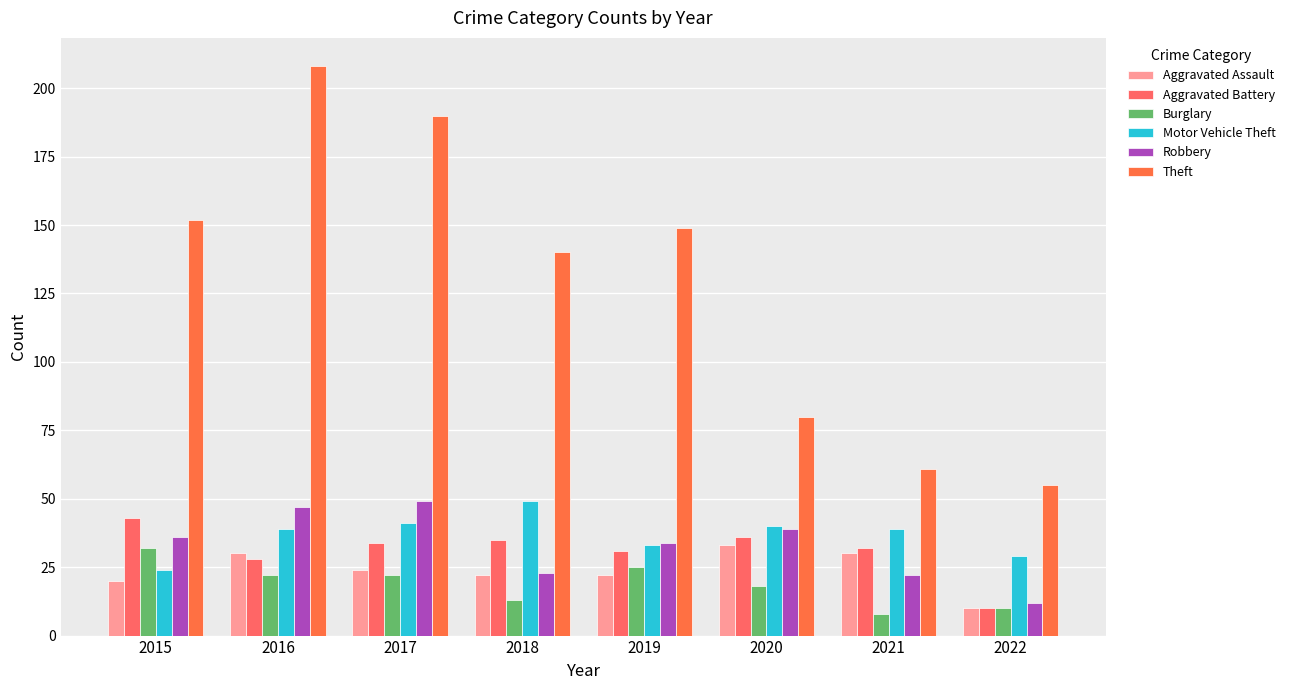

Reading left to right, transcribe all the data shown in this chart.

Aggravated Assault: 20	30	24	22	22	33	30	10
Aggravated Battery: 43	28	34	35	31	36	32	10
Burglary: 32	22	22	13	25	18	8	10
Motor Vehicle Theft: 24	39	41	49	33	40	39	29
Robbery: 36	47	49	23	34	39	22	12
Theft: 152	208	190	140	149	80	61	55